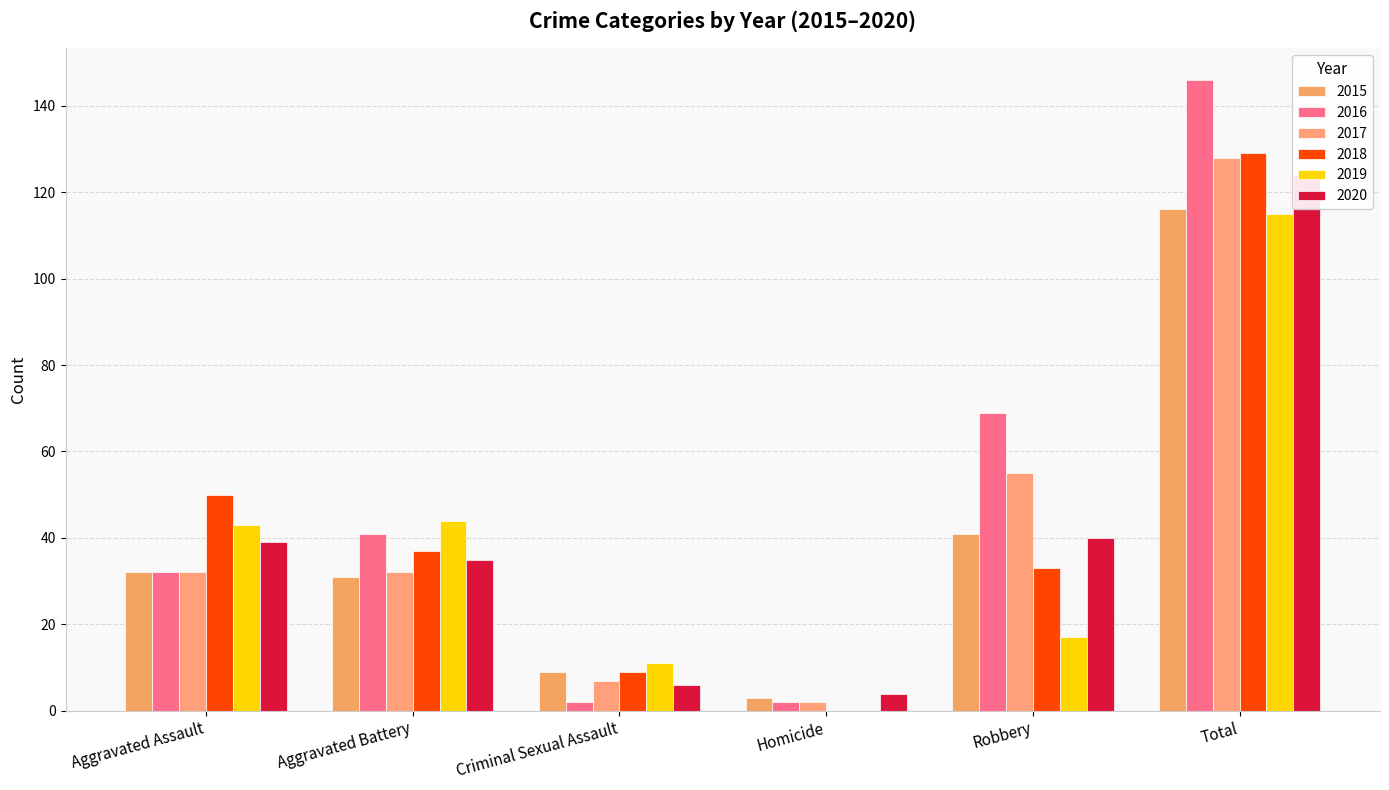

Reading right to left, list all the values displayed in this chart.

2015: 116	41	3	9	31	32
2016: 146	69	2	2	41	32
2017: 128	55	2	7	32	32
2018: 129	33	0	9	37	50
2019: 115	17	0	11	44	43
2020: 124	40	4	6	35	39